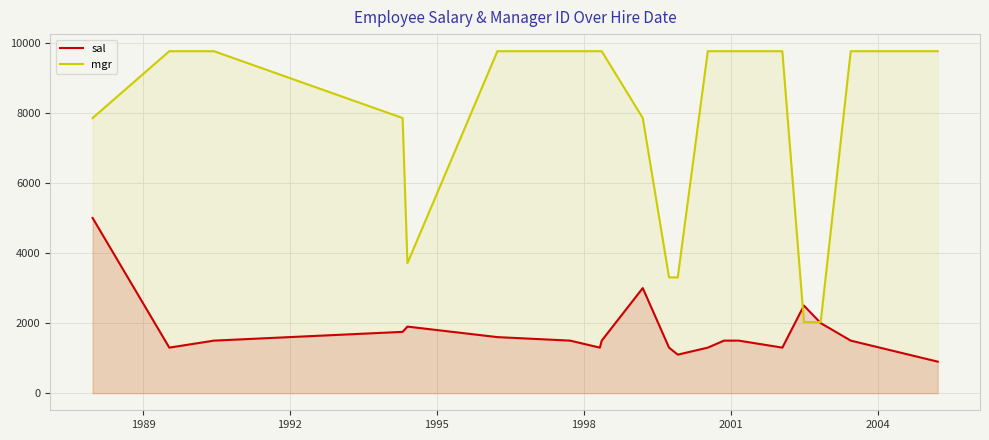

Which series has the largest total across all categories?

mgr